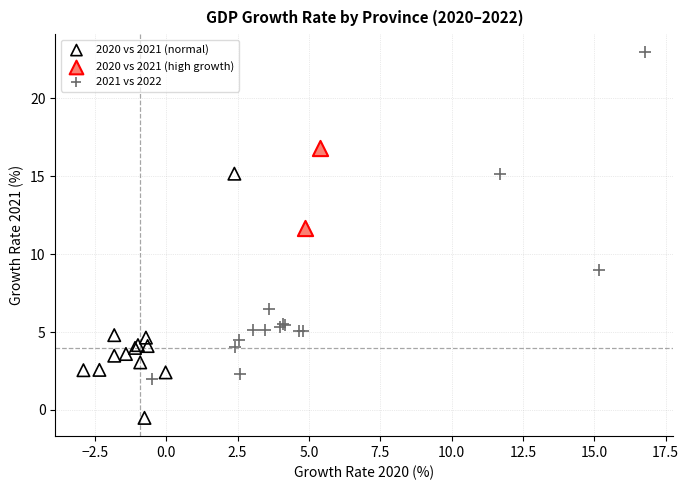

What are all the series names shown in the legend?

2020 vs 2021 (normal), 2020 vs 2021 (high growth), 2021 vs 2022